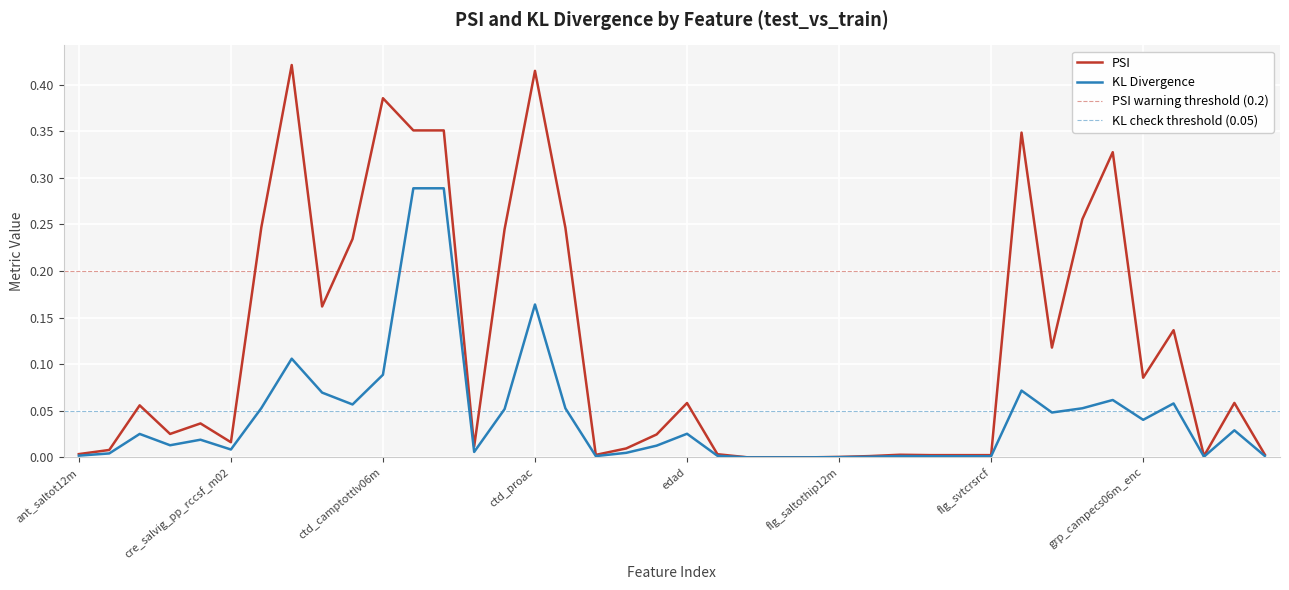

Which series has the widest spread of values?

psi